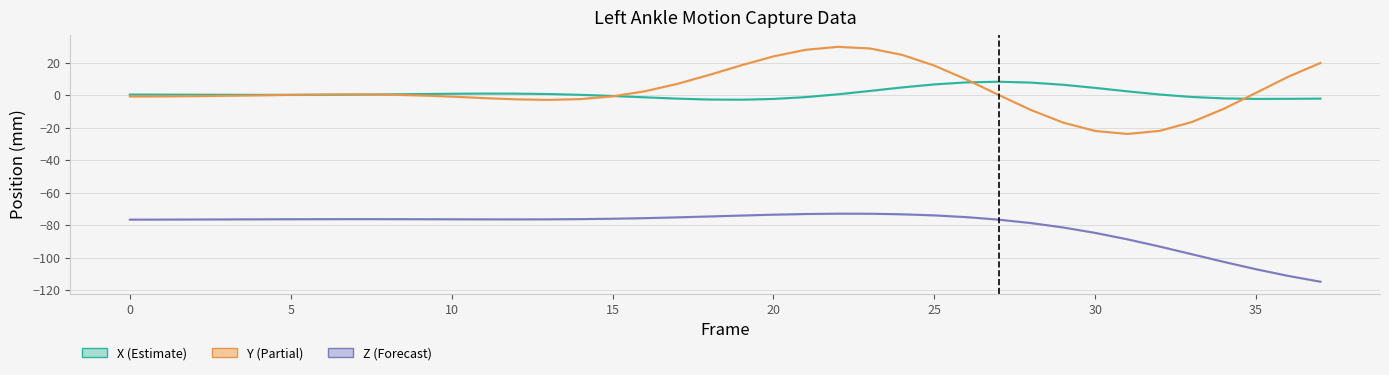

Rank the series by their maximum value, from lowest to highest.

Z (Forecast), X (Estimate), Y (Partial)